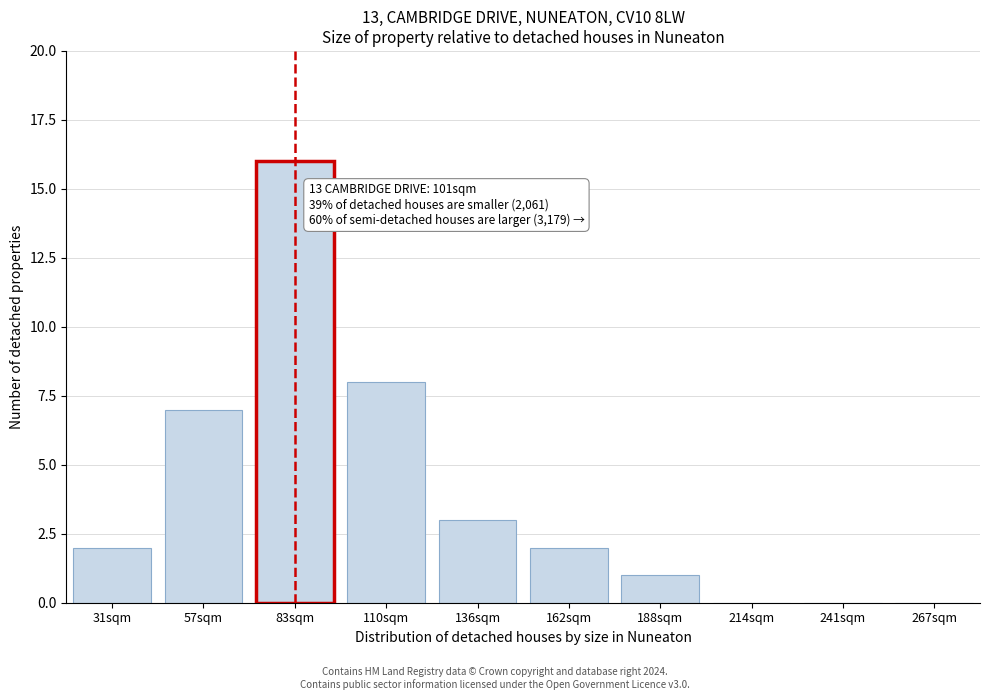

Reading left to right, extract all data points from this chart.

31sqm=2	57sqm=7	83sqm=16	110sqm=8	136sqm=3	162sqm=2	188sqm=1	214sqm=0	241sqm=0	267sqm=0